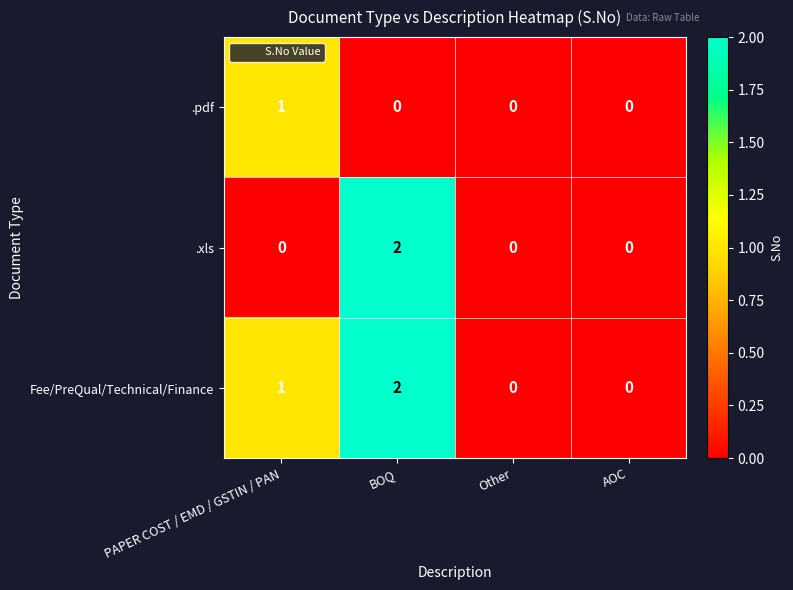

Reading left to right, extract all data points from this chart.

.pdf: 1	0	0	0
.xls: 0	2	0	0
Fee/PreQual/Technical/Finance: 1	2	0	0